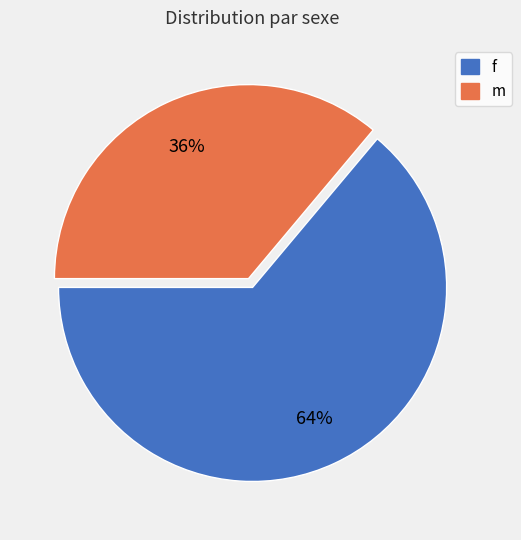

Rank the categories by value from highest to lowest.

f, m